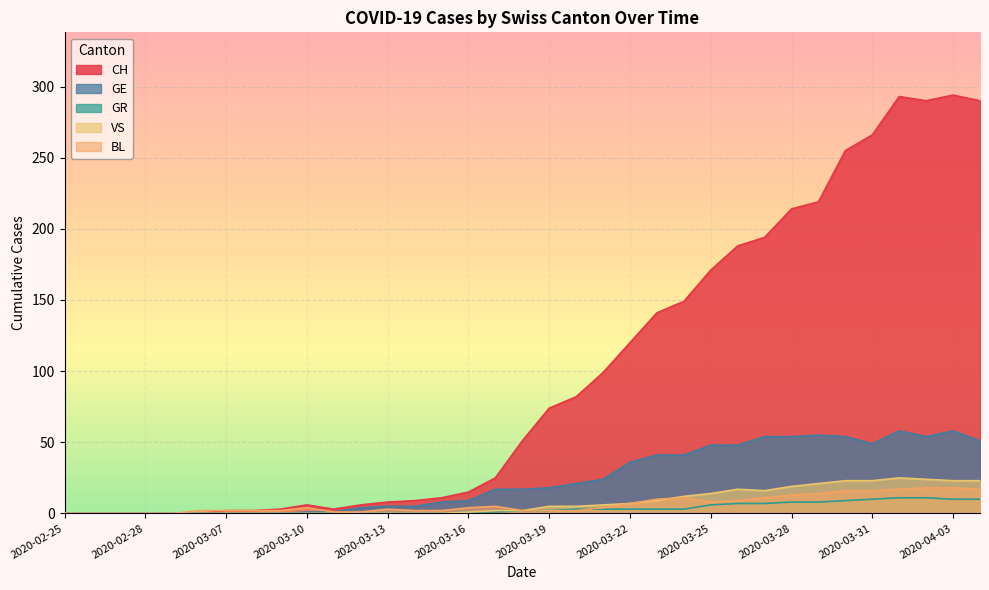

How many lines are shown in the chart?

5